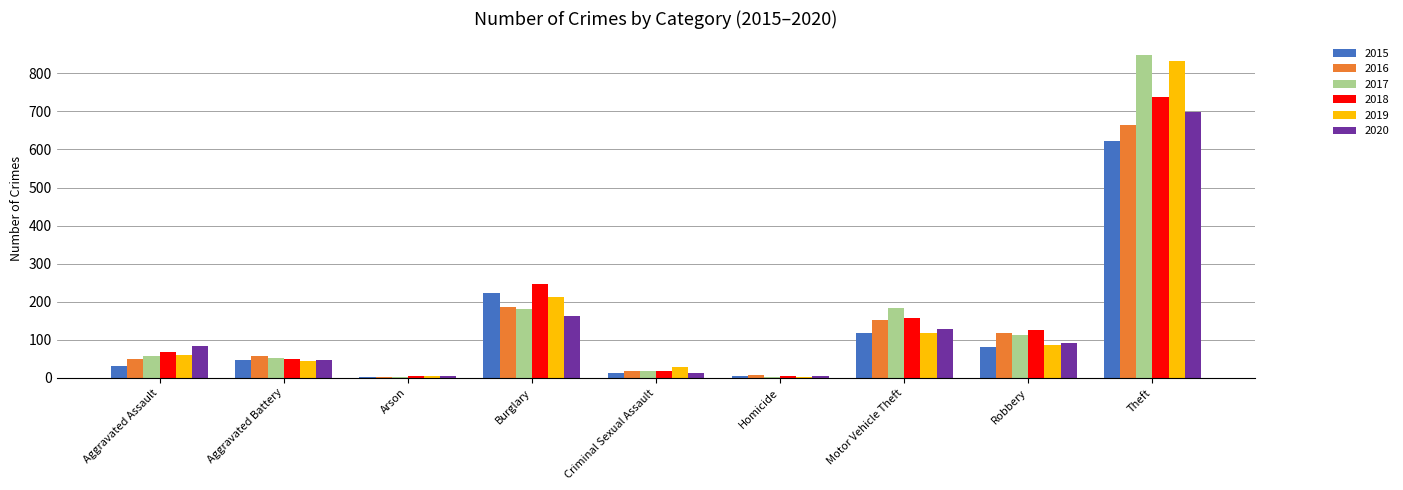

At which label is 2016 closest to 333?

Burglary